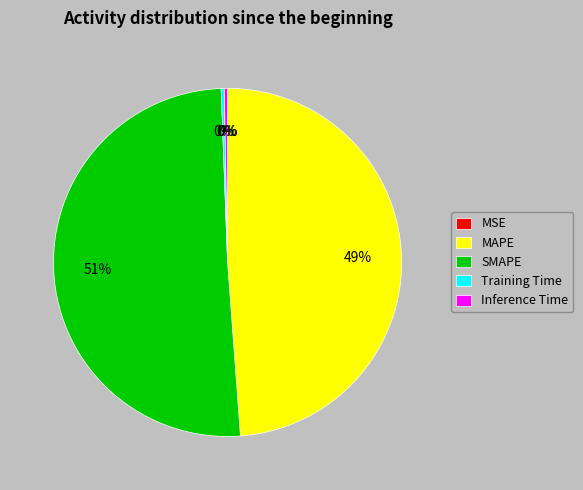

Between MAPE and SMAPE, which is larger?

SMAPE